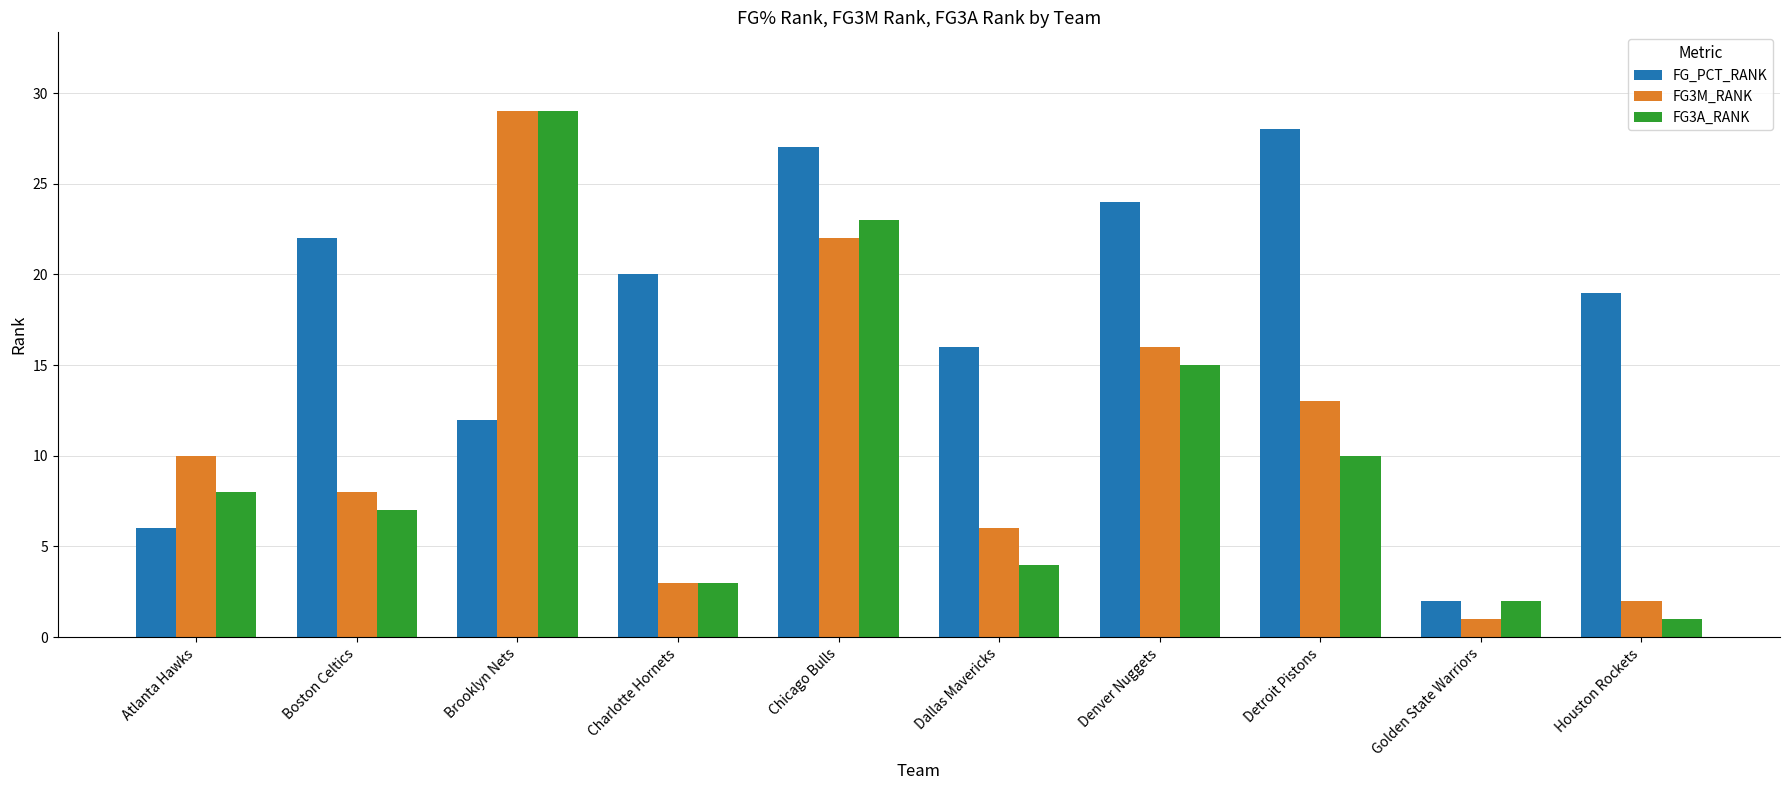

What is the difference between the second highest and second lowest values in the FG_PCT_RANK series?

21